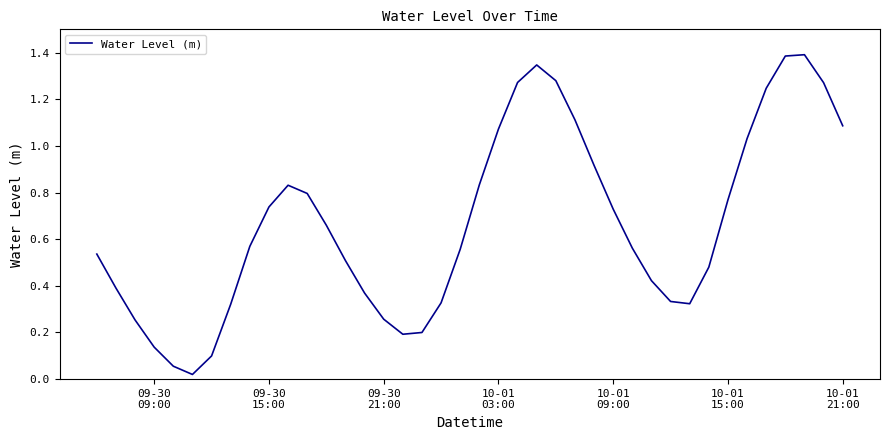

What is the difference between the maximum and minimum values?

1.4